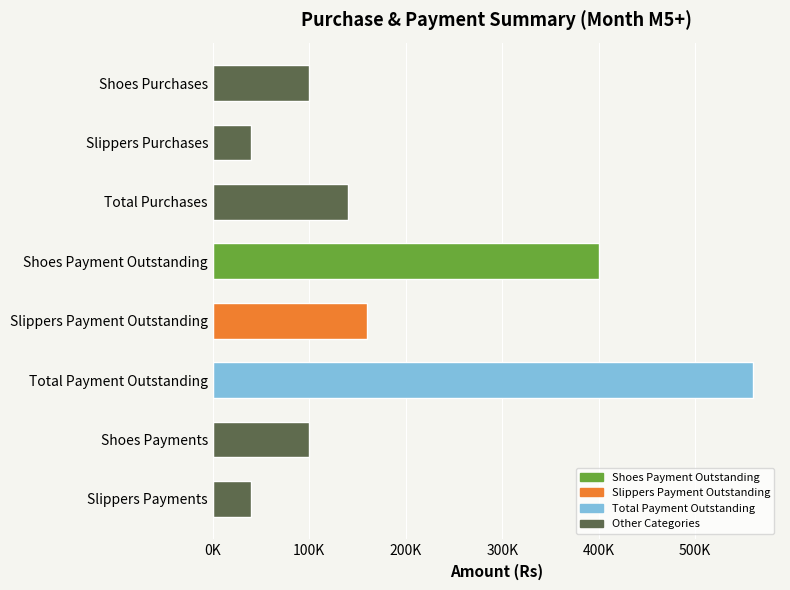

Does the chart contain any negative values?

No